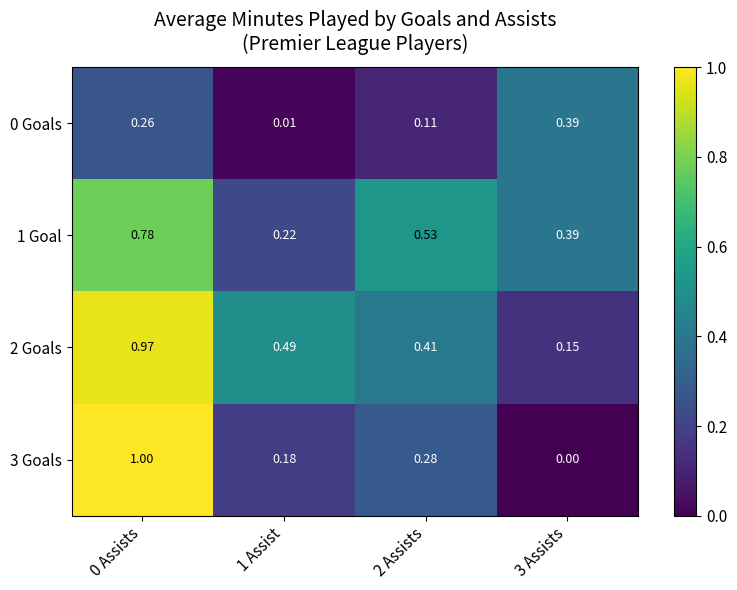

Rank the series by their maximum value, from lowest to highest.

0 Goals, 1 Goal, 2 Goals, 3 Goals